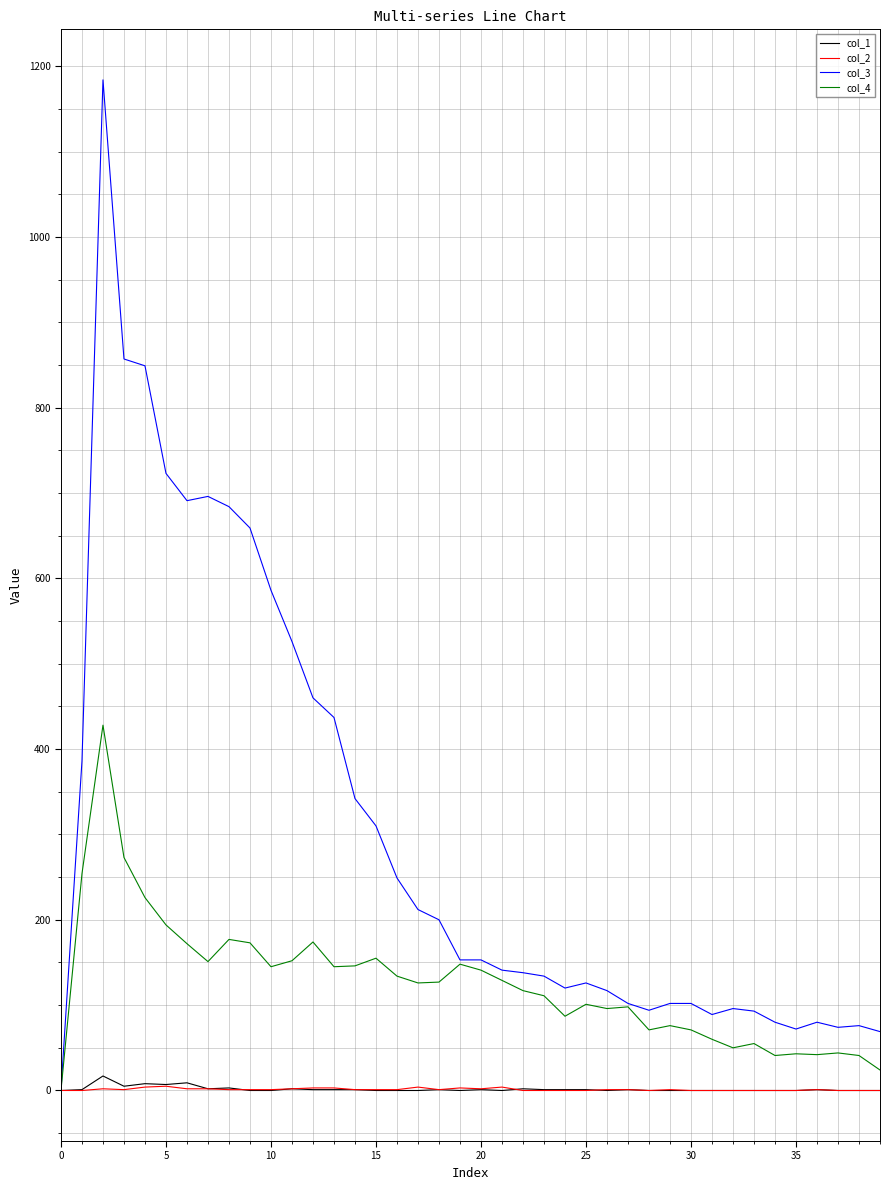

Which series has the largest range (max minus min)?

col_3